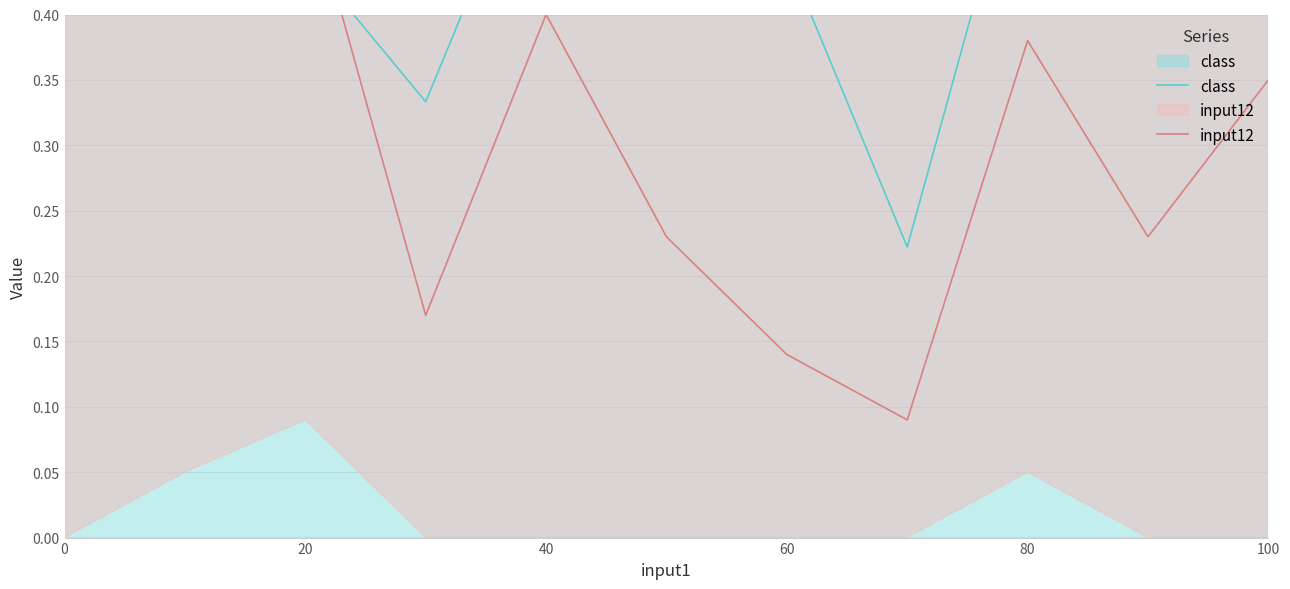

Reading right to left, transcribe all the data shown in this chart.

class: 0.6	0.4	0.6	0.2	0.4	0.4	0.6	0.3	0.4	0.6	0.5
input12: 0.3	0.2	0.4	0.1	0.1	0.2	0.4	0.2	0.5	0.6	0.5